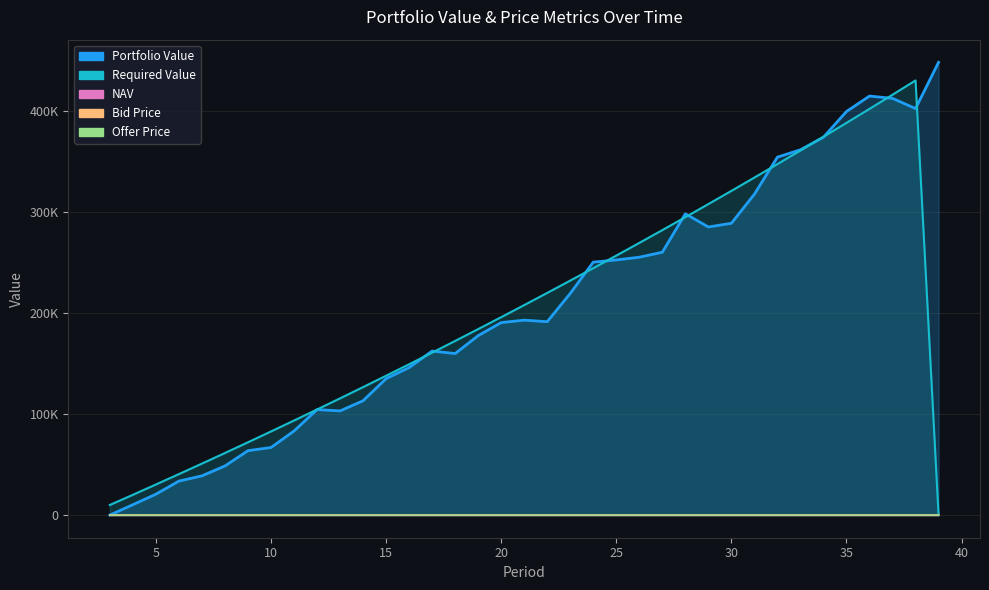

Reading left to right, what are all the values shown in this chart?

Portfolio Value: 3=0.0	4=10283.0	5=20704.5	6=33670.1	7=38876.0	8=48673.3	9=63833.5	10=66975.6	11=83309.5	12=104552.6	13=103225.2	14=113302.0	15=135200.3	16=146203.6	17=162566.8	18=160084.2	19=177850.5	20=190769.5	21=193186.2	22=191656.3	23=219660.8	24=250666.3	25=252863.3	26=255567.5	27=260478.8	28=298600.1	29=285530.9	30=289206.1	31=318038.6	32=354734.7	33=362054.4	34=374496.0	35=399986.7	36=415267.9	37=412985.9	38=402891.2	39=448726.8
Required Value: 3=10000.0	4=20100.0	5=30301.0	6=40604.0	7=51010.1	8=61520.2	9=72135.4	10=82856.7	11=93685.3	12=104622.1	13=115668.3	14=126825.0	15=138093.3	16=149474.2	17=160969.0	18=172578.6	19=184304.4	20=196147.5	21=208109.0	22=220190.0	23=232391.9	24=244715.9	25=257163.0	26=269734.6	27=282432.0	28=295256.3	29=308208.9	30=321291.0	31=334503.9	32=347848.9	33=361327.4	34=374940.7	35=388690.1	36=402577.0	37=416602.8	38=430768.8	39=0.0
NAV: 3=9.0	4=9.4	5=9.6	6=10.7	7=10.3	8=9.8	9=10.4	10=9.7	11=10.0	12=11.3	13=11.1	14=10.9	15=11.6	16=12.3	17=13.4	18=13.3	19=13.7	20=14.2	21=13.9	22=12.8	23=12.8	24=13.8	25=14.3	26=14.2	27=13.7	28=14.5	29=14.0	30=13.2	31=13.0	32=13.8	33=14.4	34=14.9	35=15.9	36=17.0	37=17.4	38=16.8	39=17.5
Bid Price: 3=9.0	4=9.3	5=9.6	6=10.7	7=10.2	8=9.8	9=10.4	10=9.6	11=10.0	12=11.2	13=11.1	14=10.8	15=11.6	16=12.2	17=13.3	18=13.2	19=13.6	20=14.1	21=13.9	22=12.8	23=12.8	24=13.8	25=14.2	26=14.2	27=13.7	28=14.5	29=14.0	30=13.1	31=13.0	32=13.8	33=14.3	34=14.9	35=15.8	36=16.9	37=17.4	38=16.8	39=17.5
Offer Price: 3=9.1	4=9.4	5=9.7	6=10.7	7=10.3	8=9.8	9=10.4	10=9.7	11=10.1	12=11.3	13=11.1	14=10.9	15=11.6	16=12.3	17=13.4	18=13.3	19=13.7	20=14.2	21=14.0	22=12.9	23=12.9	24=13.9	25=14.3	26=14.2	27=13.7	28=14.5	29=14.1	30=13.2	31=13.1	32=13.8	33=14.4	34=14.9	35=15.9	36=17.0	37=17.5	38=16.9	39=17.6